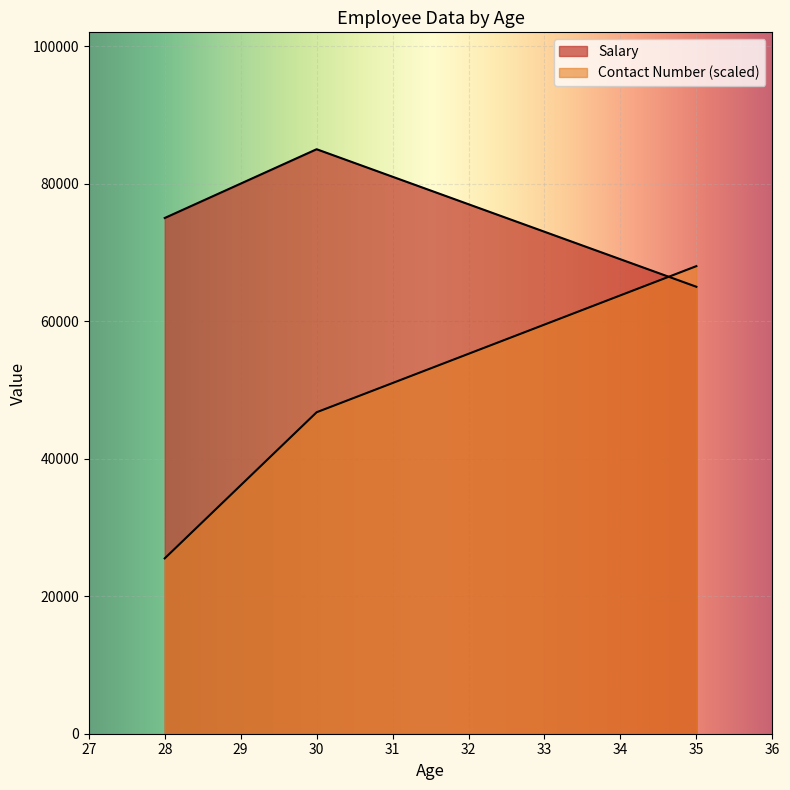

What is the total value across all series at 28?

100500